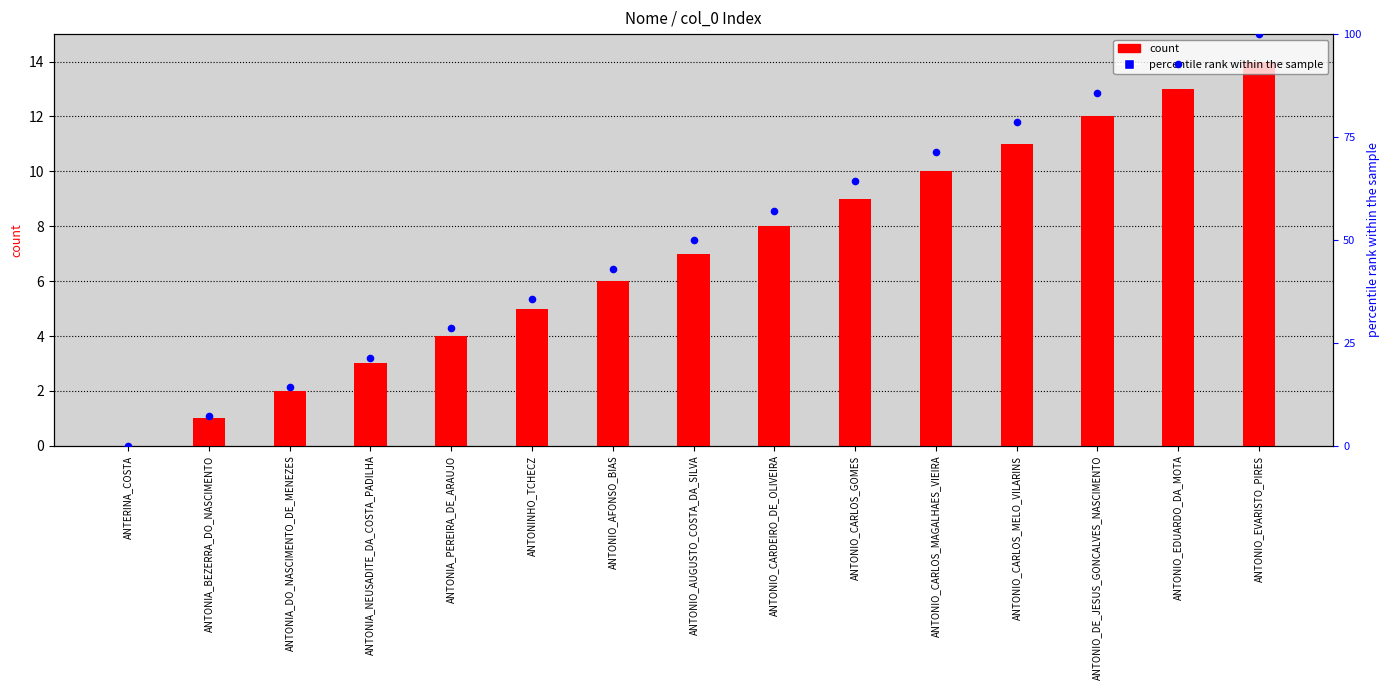

Is the value of percentile rank within the sample at ANTONIA_PEREIRA_DE_ARAUJO greater than the value of count at ANTERINA_COSTA?

Yes